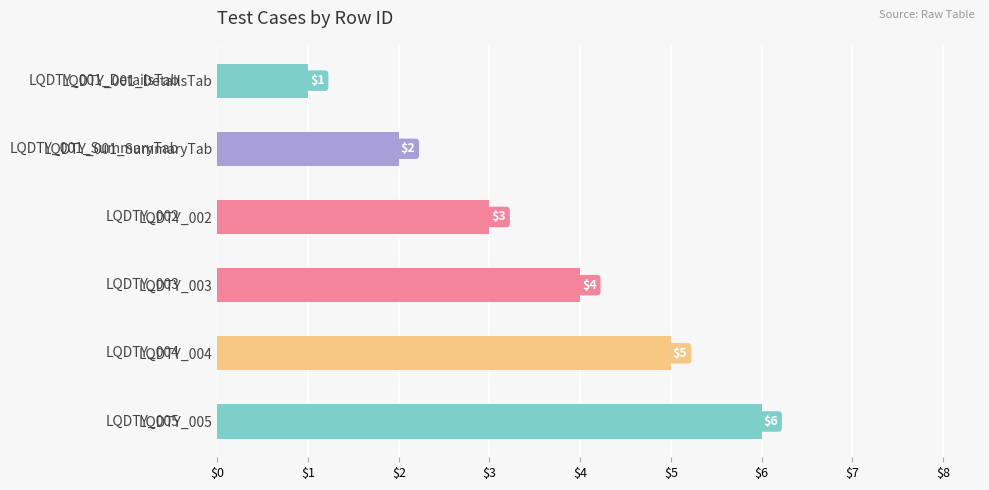

List the labels in order of value, smallest first.

LQDTY_001_DetailsTab, LQDTY_001_SummaryTab, LQDTY_002, LQDTY_003, LQDTY_004, LQDTY_005